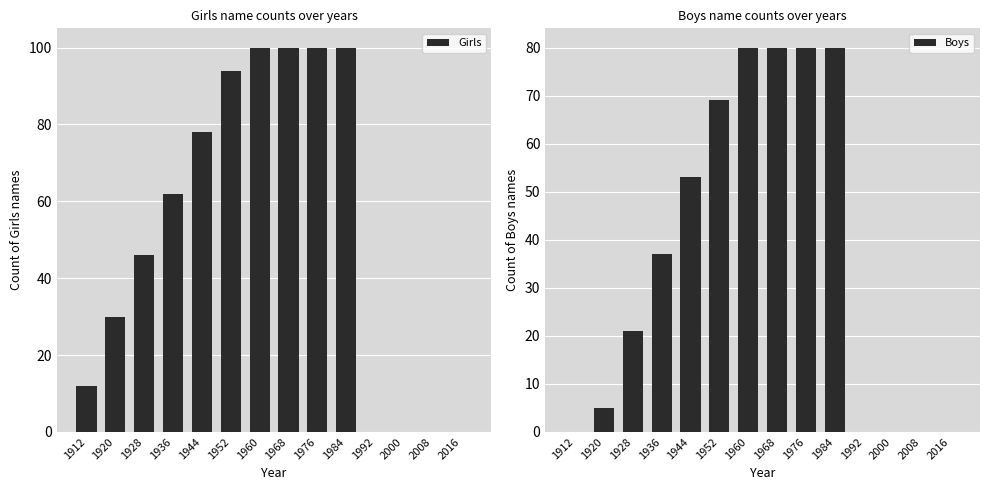

What is the difference between the maximum and minimum values in the Boys series?

80